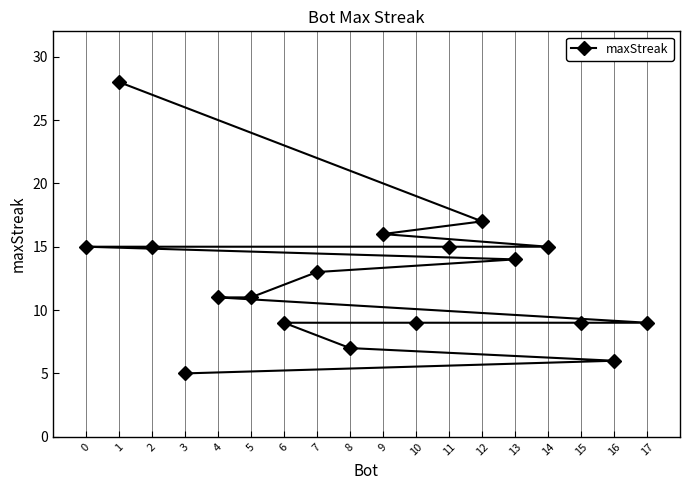

What is the change in value from 4 to 10?

-2